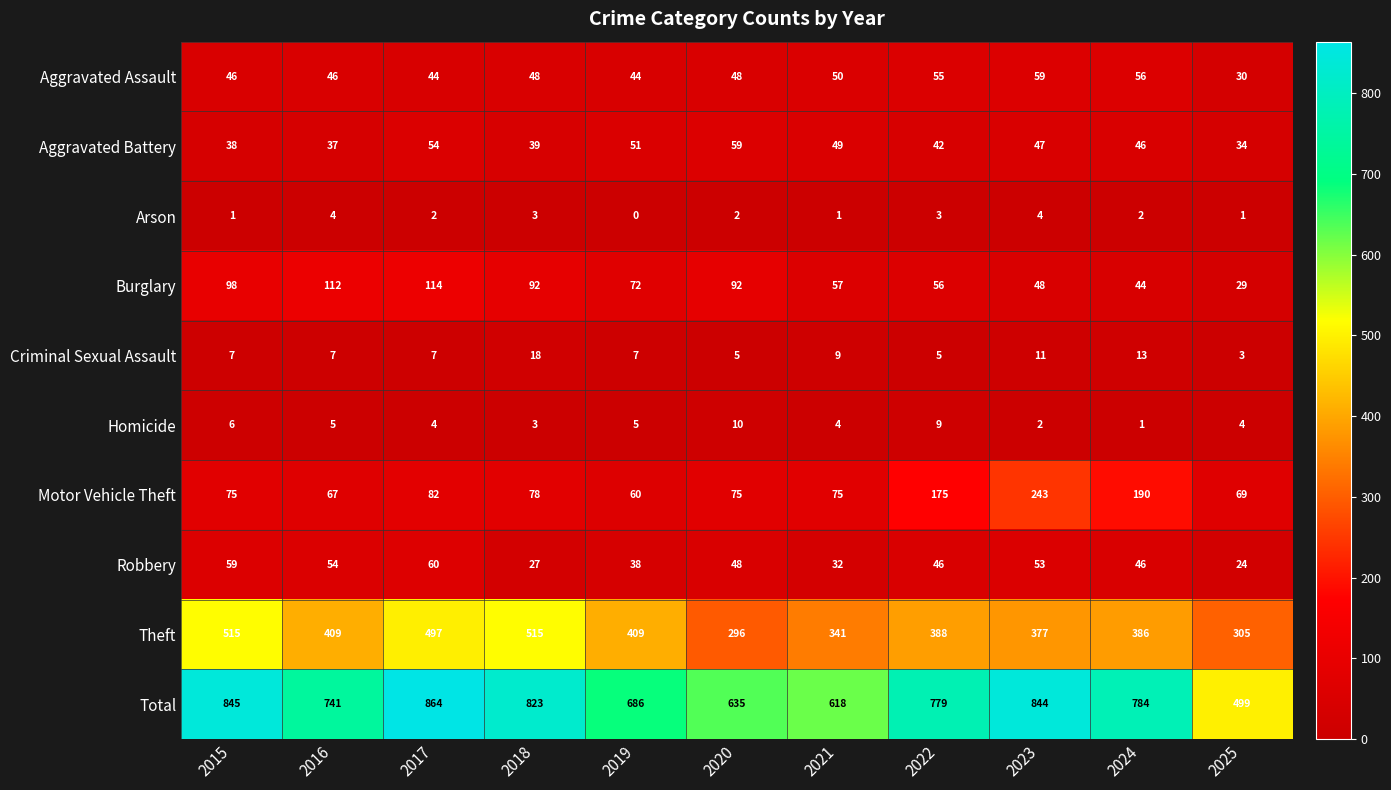

What is the difference between the Robbery values at 2023 and 2019?

15